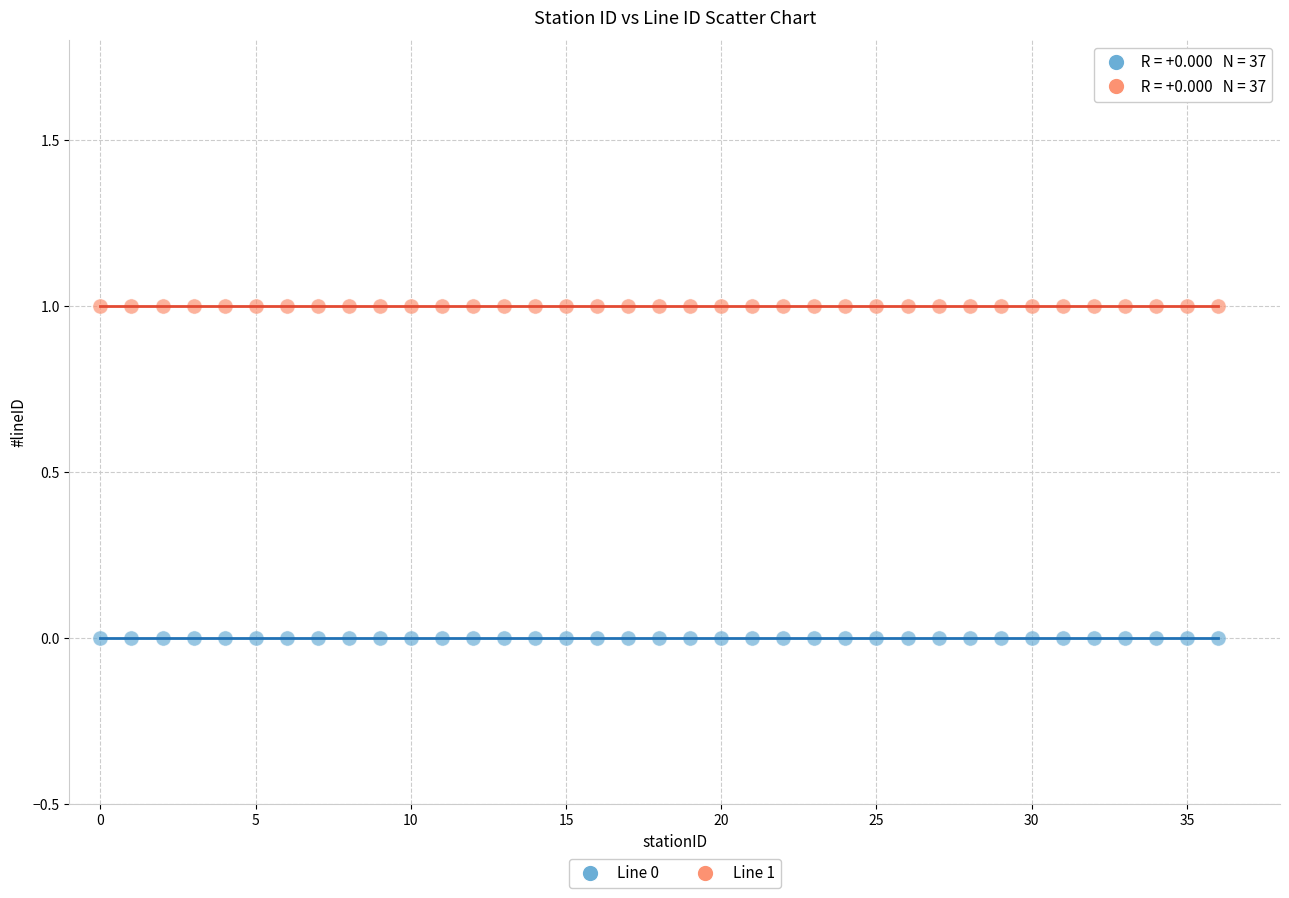

Which series contains the highest Y value?

Line 1